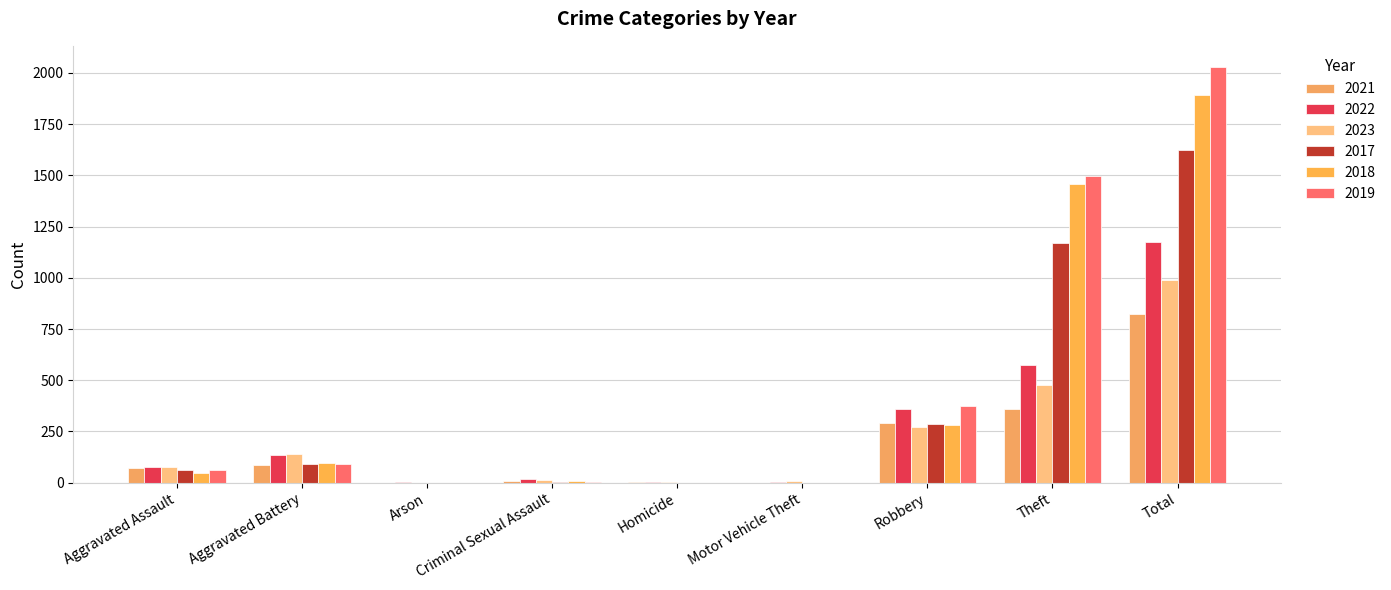

Which series has the largest total across all categories?

2019